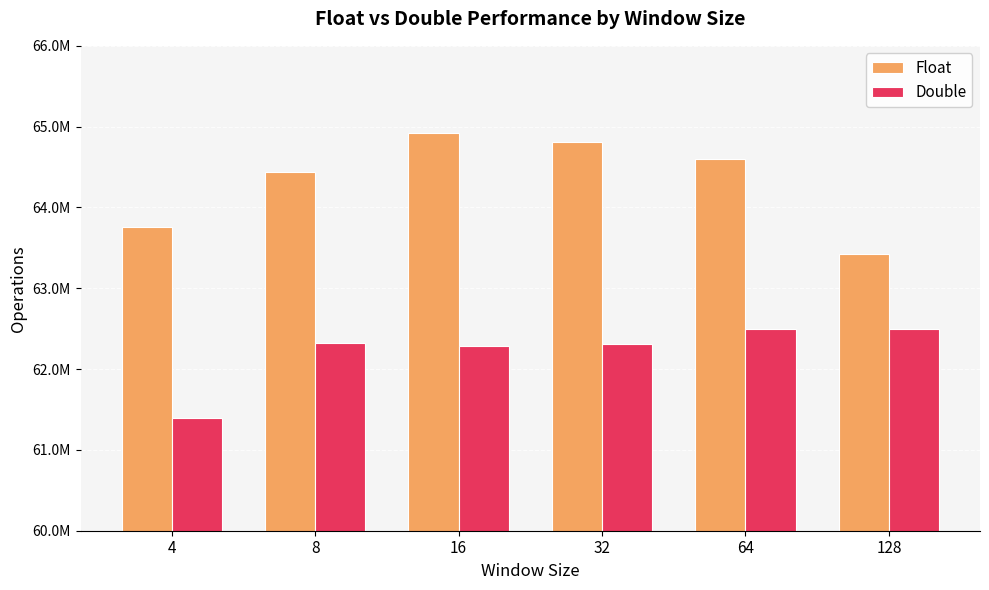

Are the bars horizontal?

No